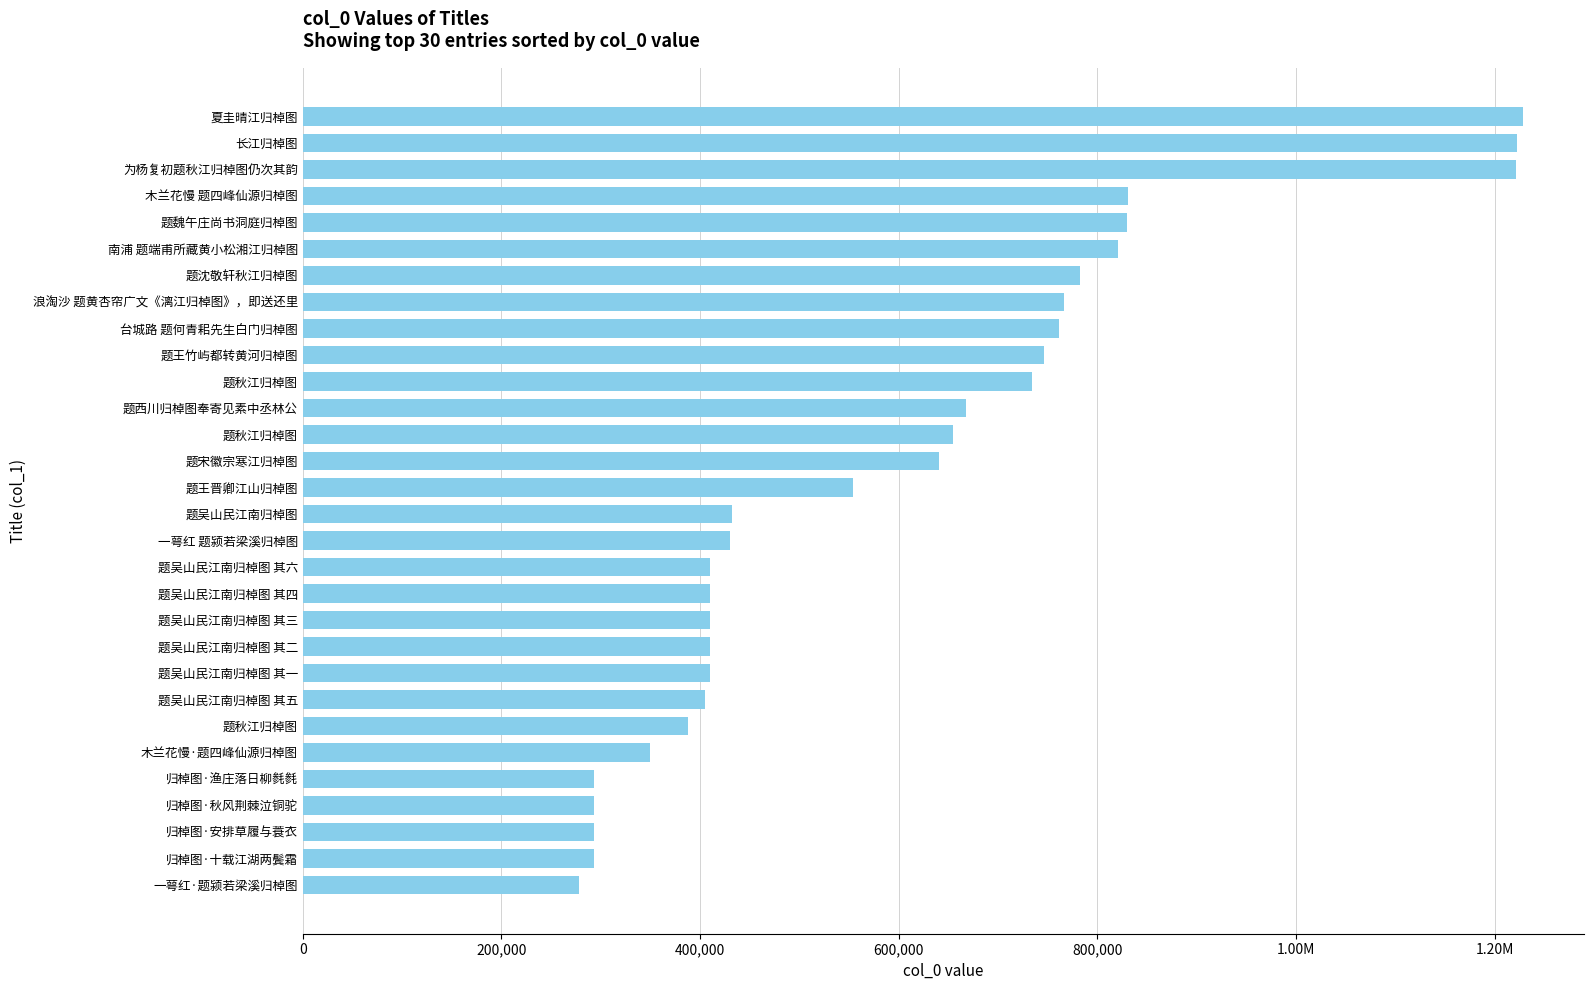

How many values exceed 554429?

14